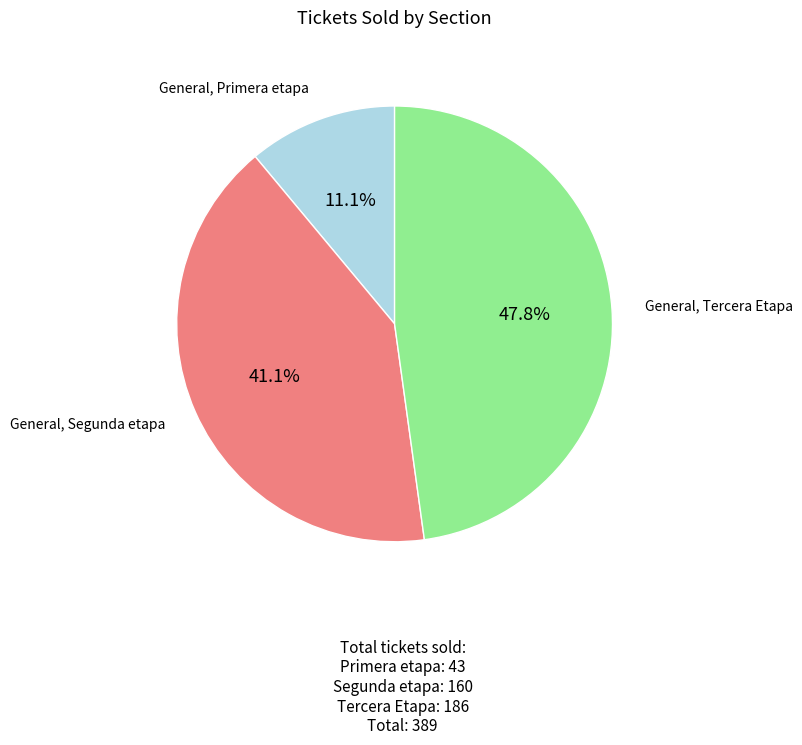

Is there a majority slice in this chart?

No